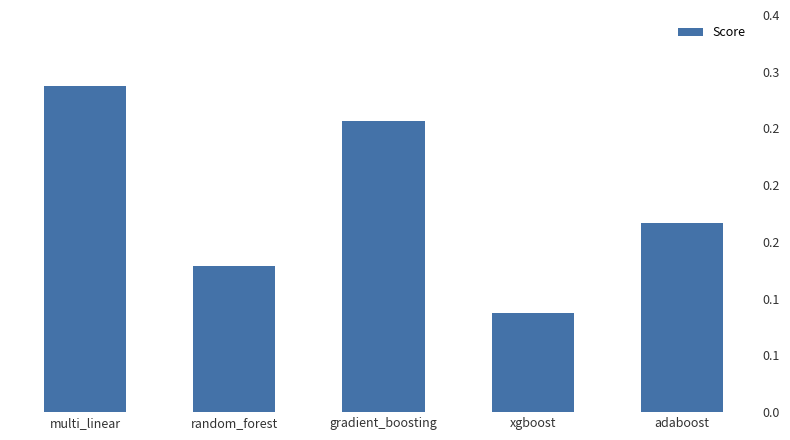

What is the label of the 3rd bar from the right?

gradient_boosting